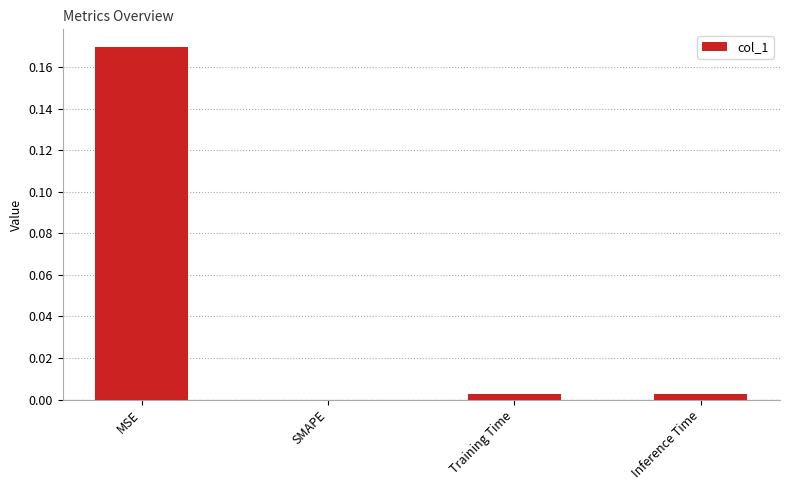

The value at SMAPE is 0.1. True or false?

False